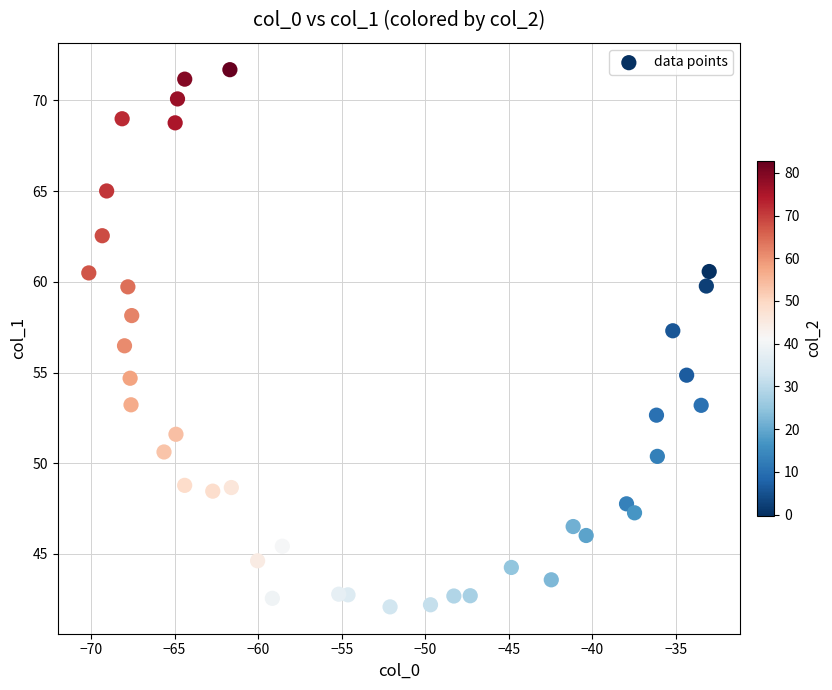

What is the range of X values (max minus min)?

37.1